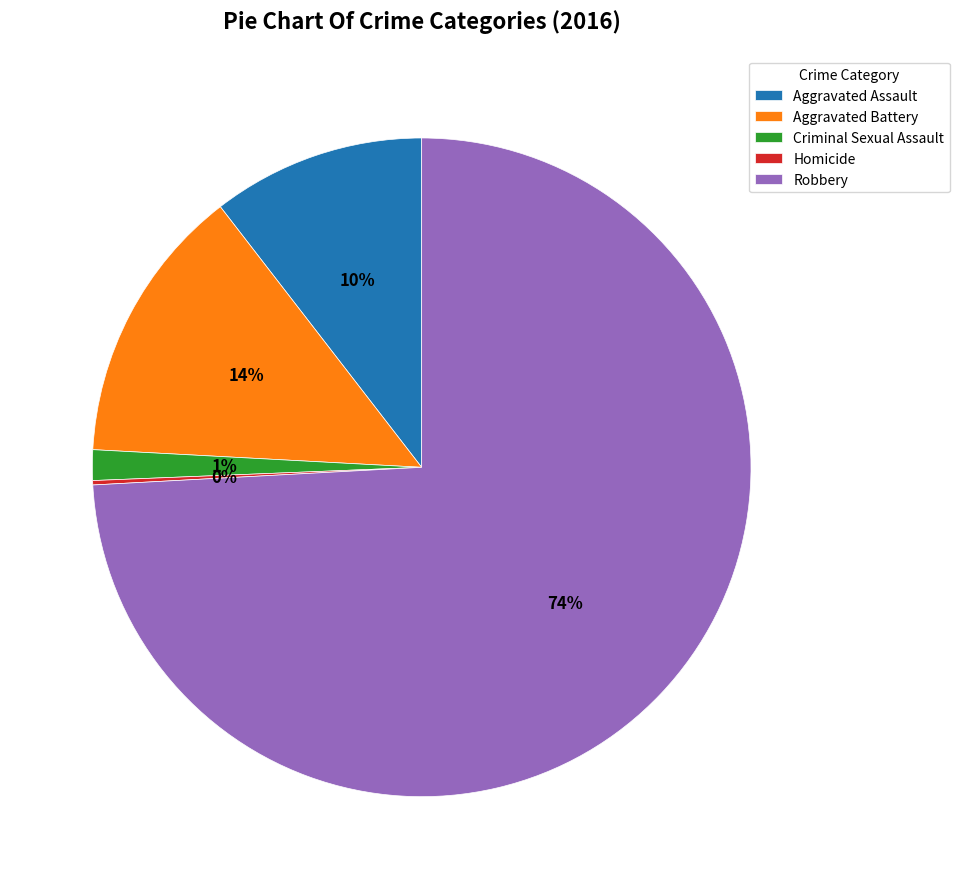

What percentage is the Criminal Sexual Assault slice, to the nearest percent?

1%